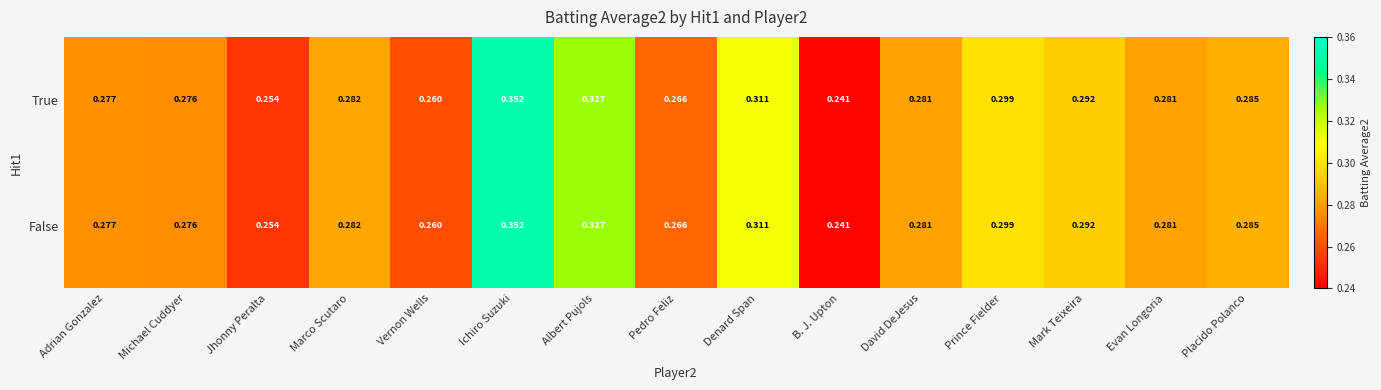

At which category is the sum across all series the highest?

Ichiro Suzuki